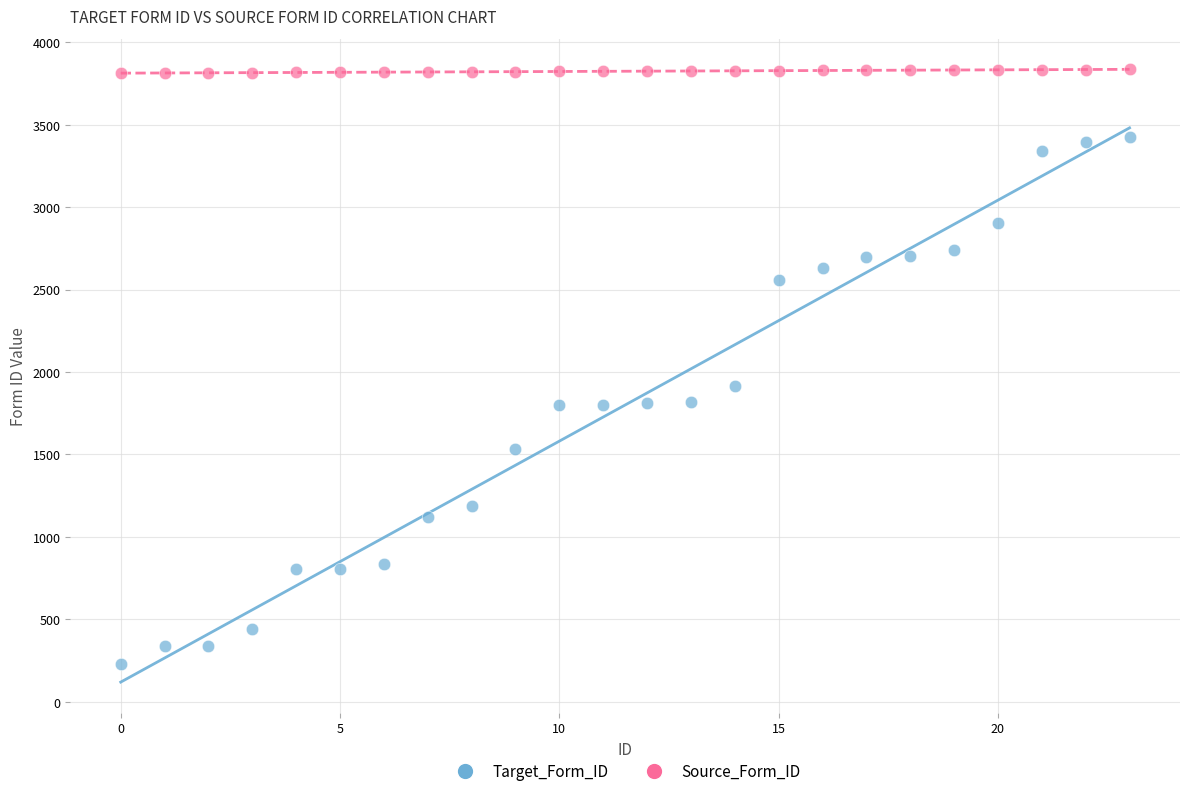

Which series has the largest Y range (max minus min)?

Target_Form_ID